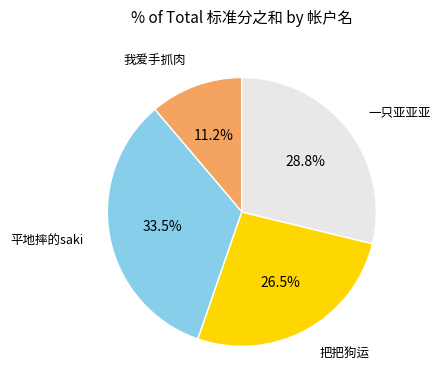

Is there a majority slice in this chart?

No